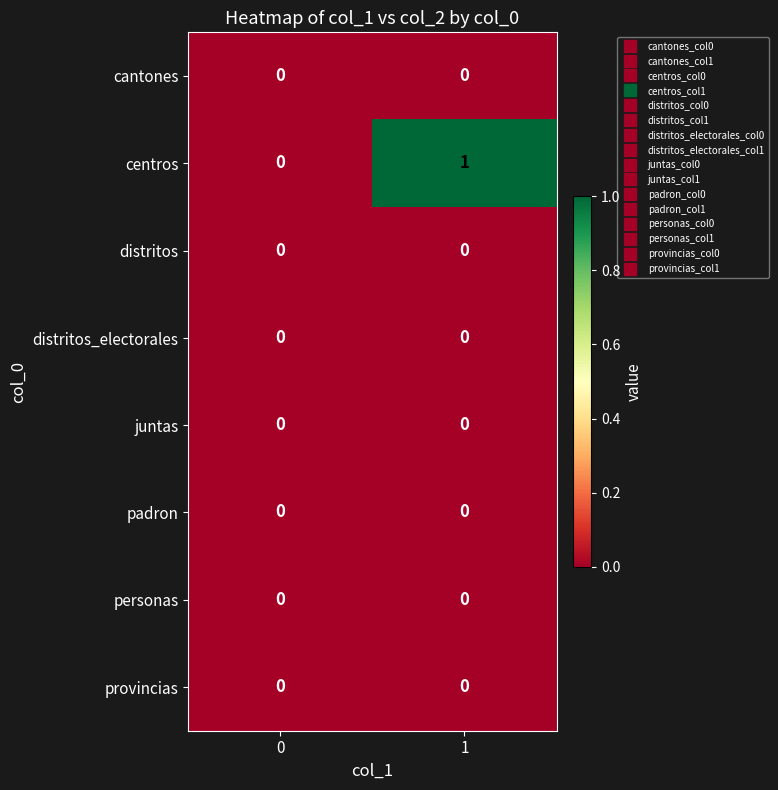

The centros series shows 1 at 1. True or false?

True